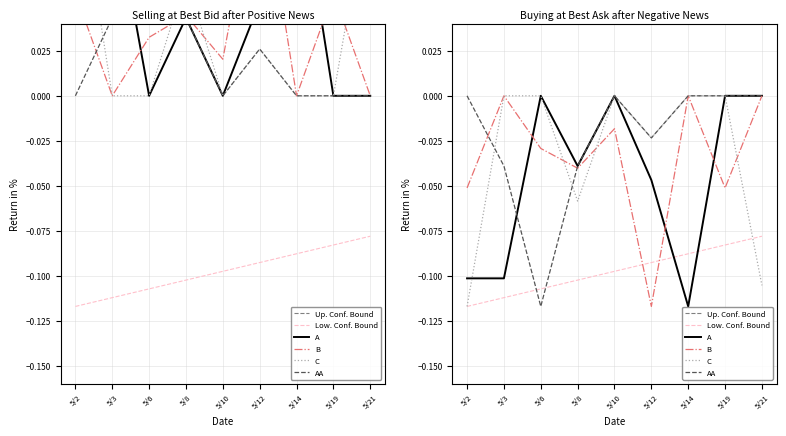

Which has a higher value, 5/10 or 5/21?

5/10